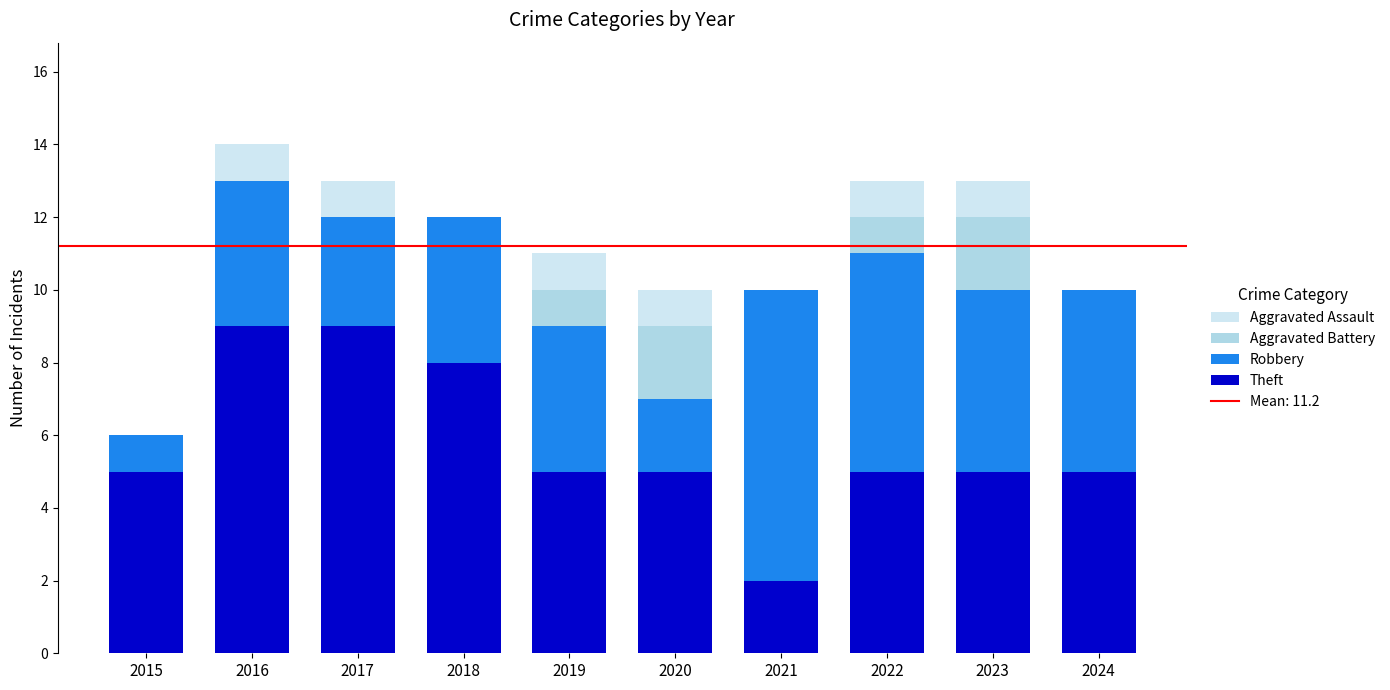

Which series changed the most between 2015 and 2022?

Robbery